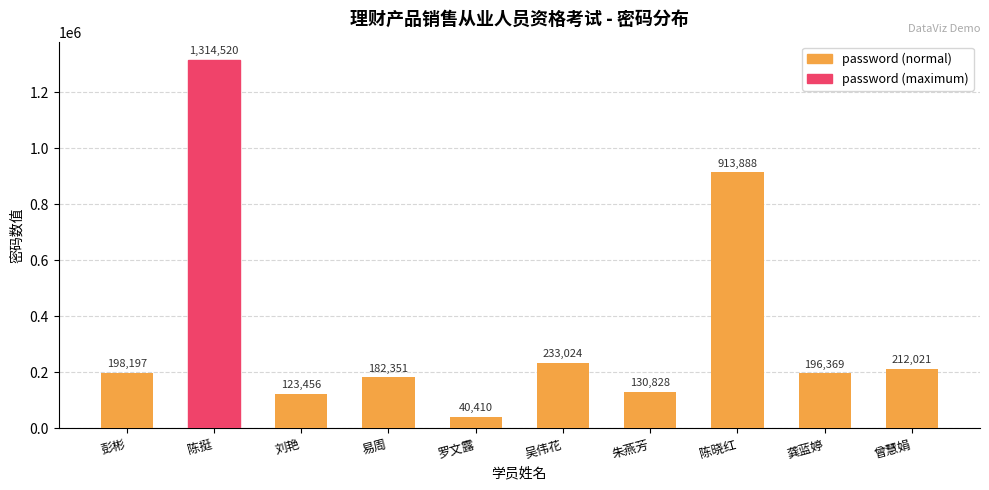

What is the greatest value displayed?

1314520